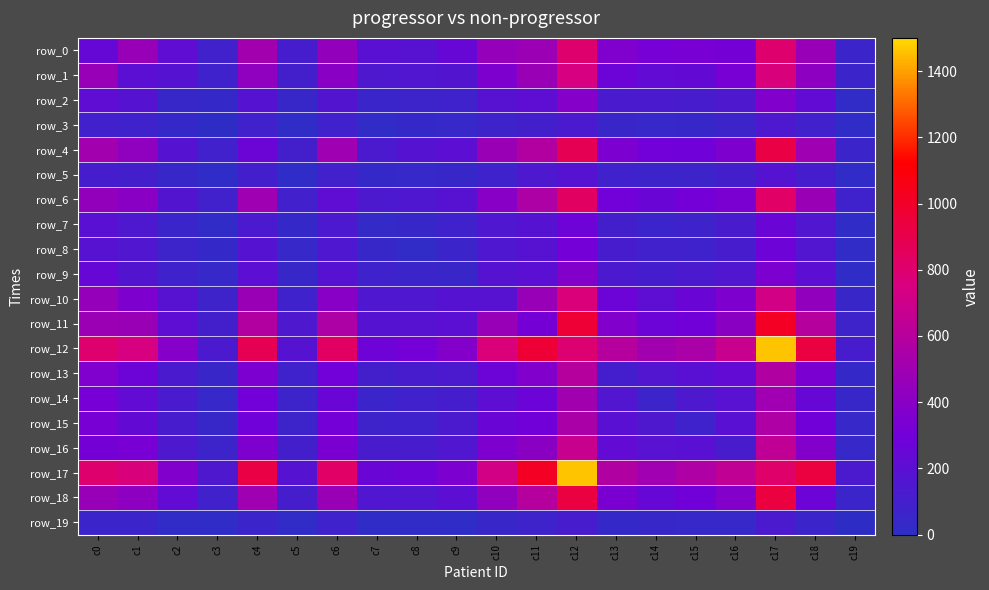

The value of row_8 at c13 is 59. True or false?

False